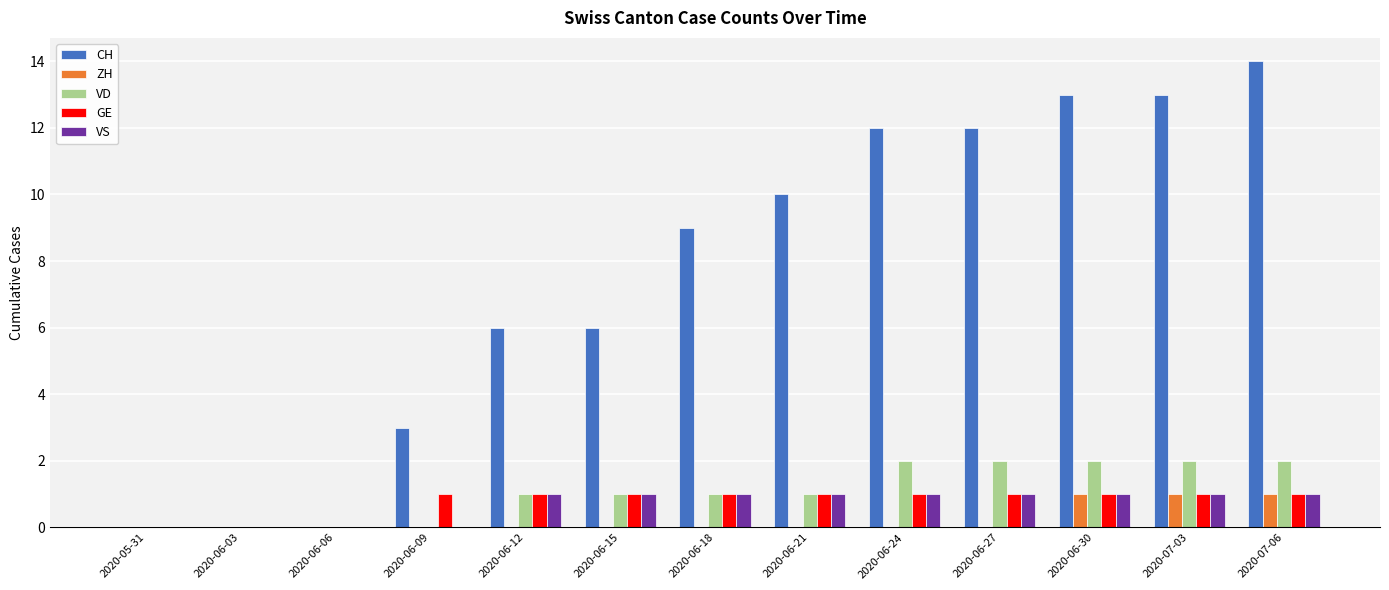

Reading left to right, list all the values displayed in this chart.

CH: 0	0	0	3	6	6	9	10	12	12	13	13	14
ZH: 0	0	0	0	0	0	0	0	0	0	1	1	1
VD: 0	0	0	0	1	1	1	1	2	2	2	2	2
GE: 0	0	0	1	1	1	1	1	1	1	1	1	1
VS: 0	0	0	0	1	1	1	1	1	1	1	1	1